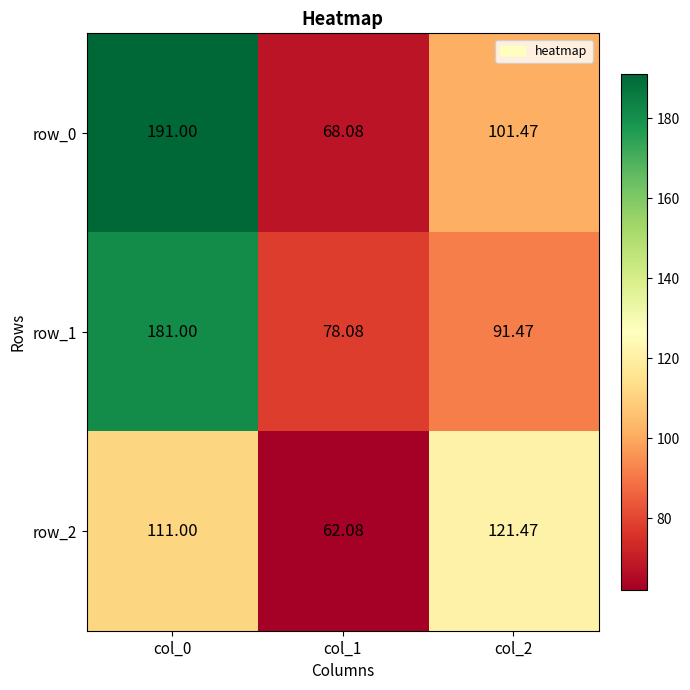

Reading right to left, transcribe all the data shown in this chart.

row_0: 101.5	68.1	191.0
row_1: 91.5	78.1	181.0
row_2: 121.5	62.1	111.0